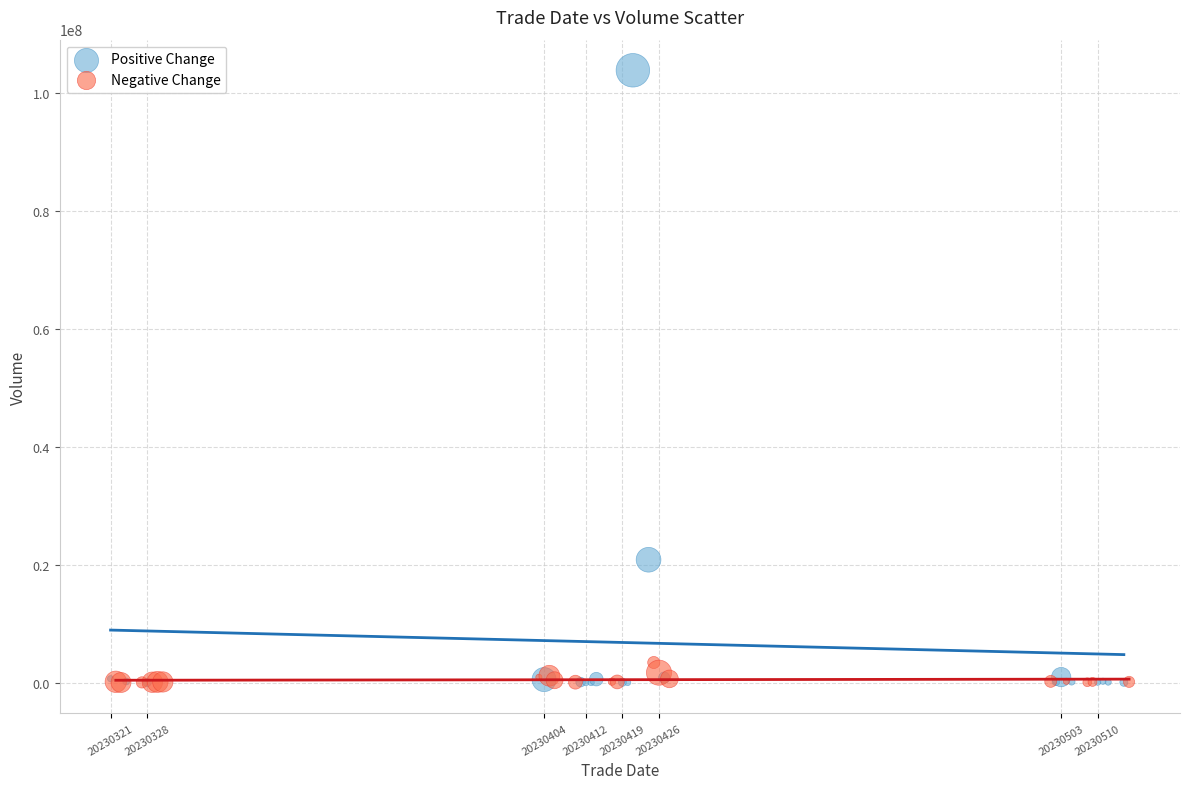

Which series contains the highest Y value?

Positive Change